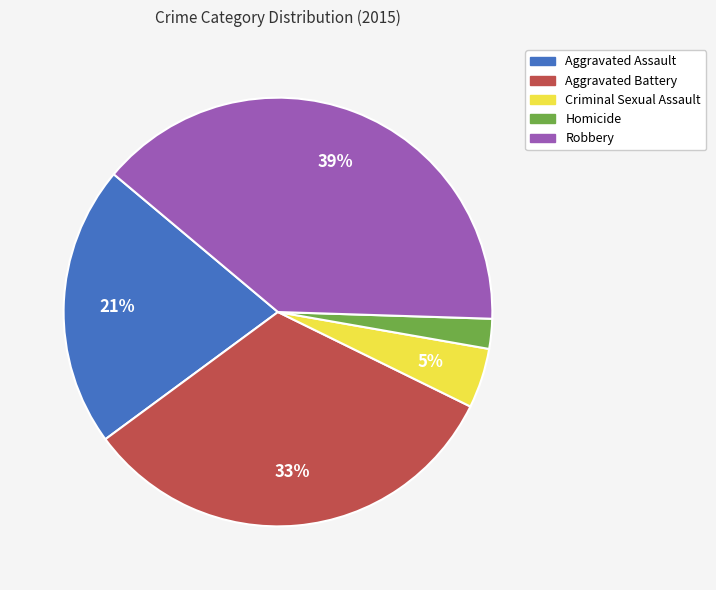

Which has a higher value, Criminal Sexual Assault or Robbery?

Robbery